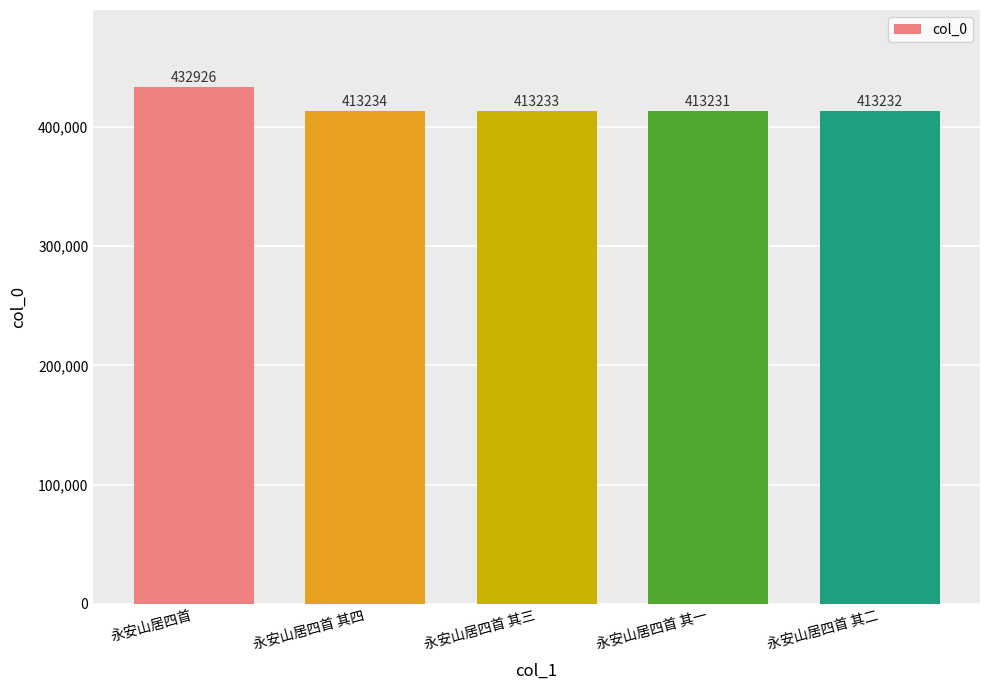

Reading left to right, extract all data points from this chart.

永安山居四首=432926	永安山居四首 其四=413234	永安山居四首 其三=413233	永安山居四首 其一=413231	永安山居四首 其二=413232